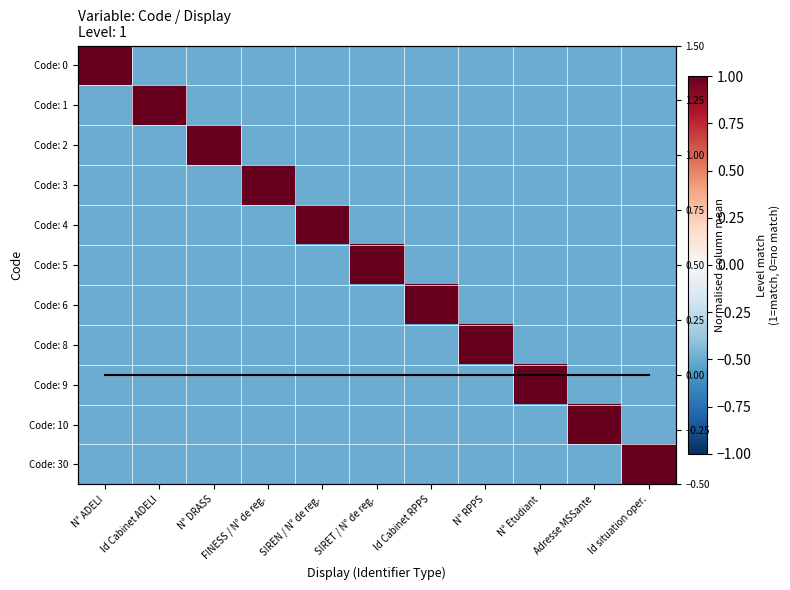

Where is Code: 10 nearest to the value 0?

N° ADELI